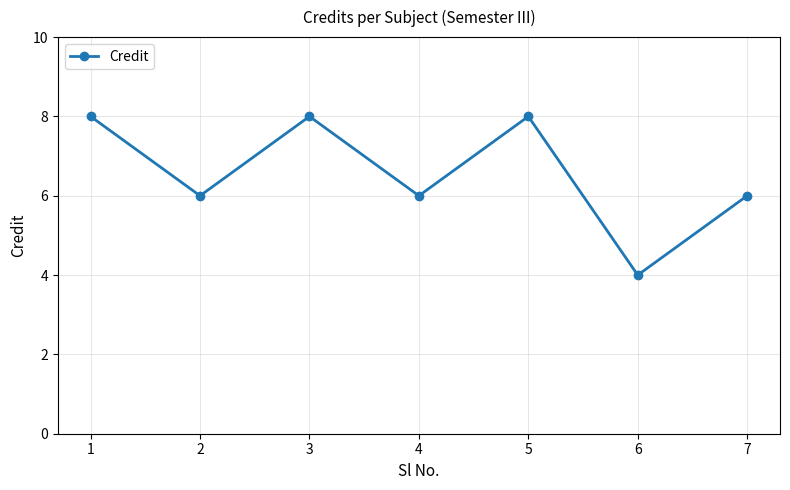

True or false: the data shows 2 at 6.

False